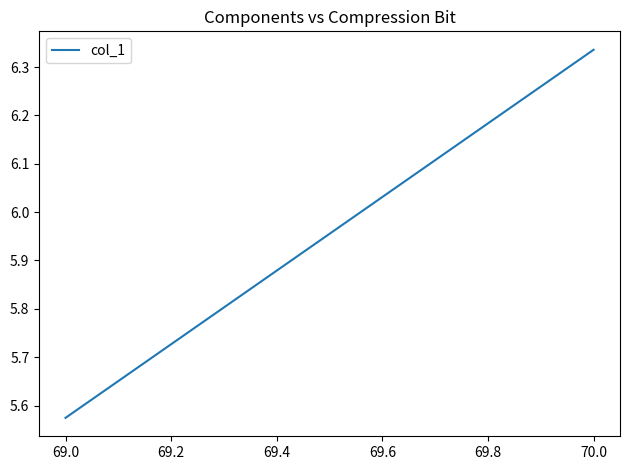

Is it true that the value at 69.0 is 2.7?

False